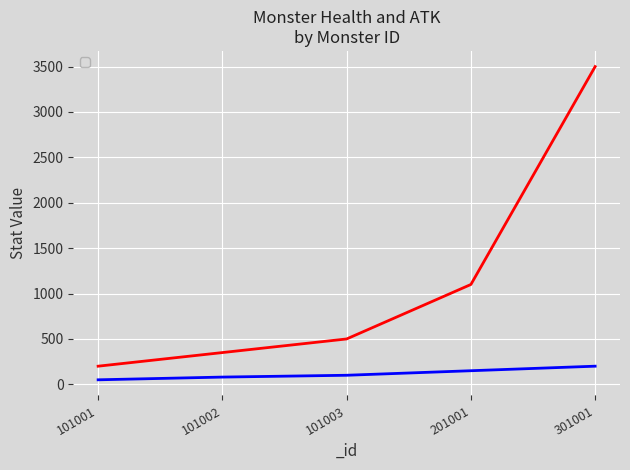

True or false: _atk and _health cross at least once.

False